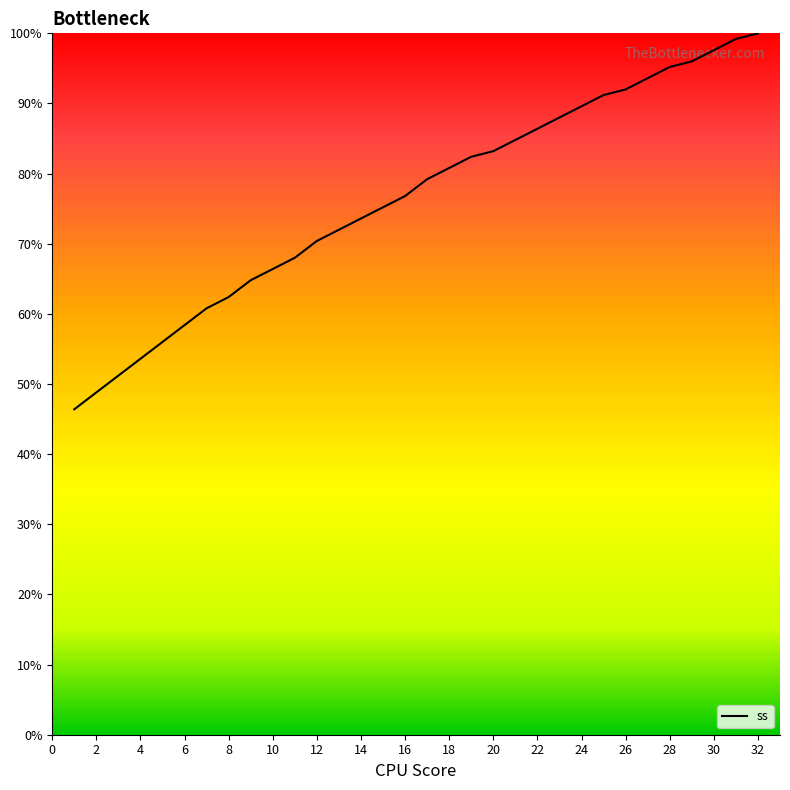

What is the difference between the maximum and minimum values?

53.6